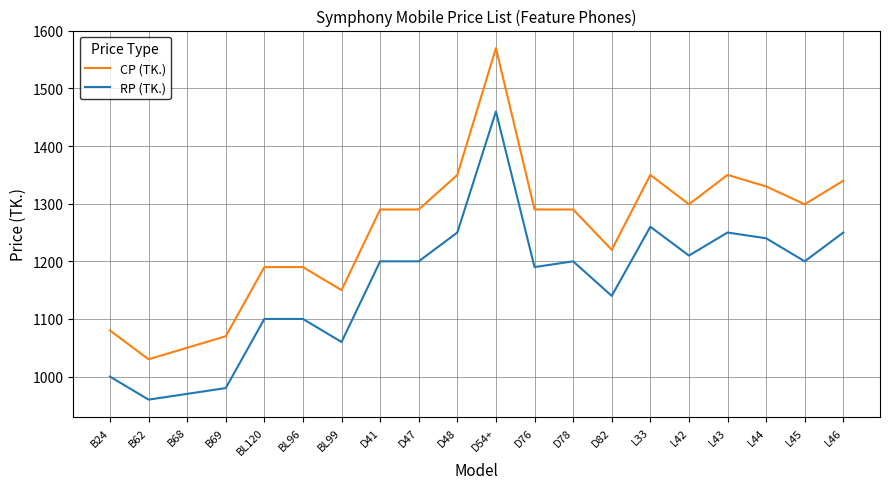

What position from the right is B62?

19